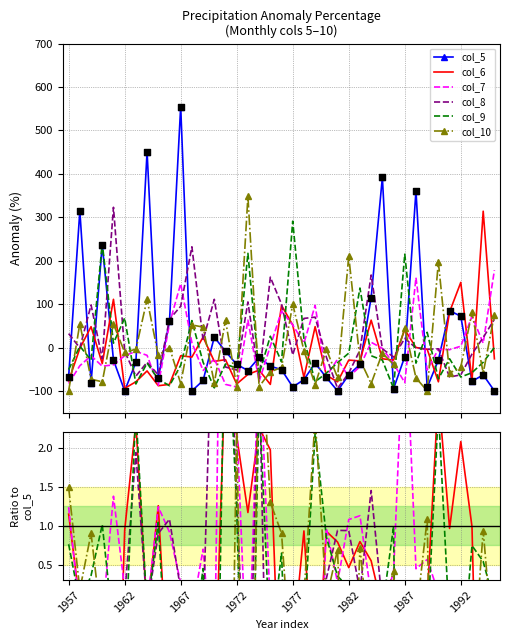

At how many categories does at least one series exceed 544?

1